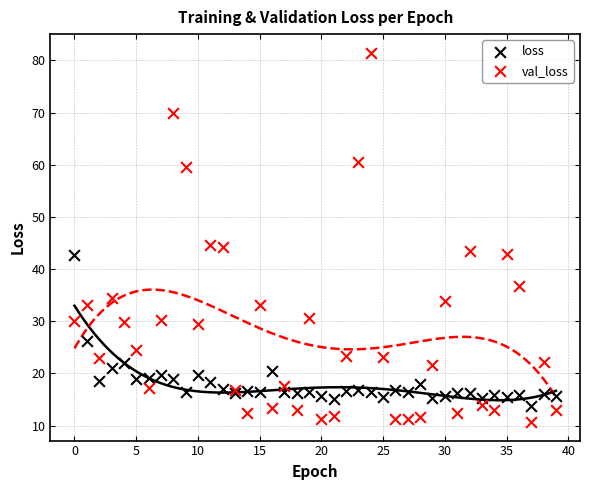

Which series reaches the maximum Y coordinate?

val_loss